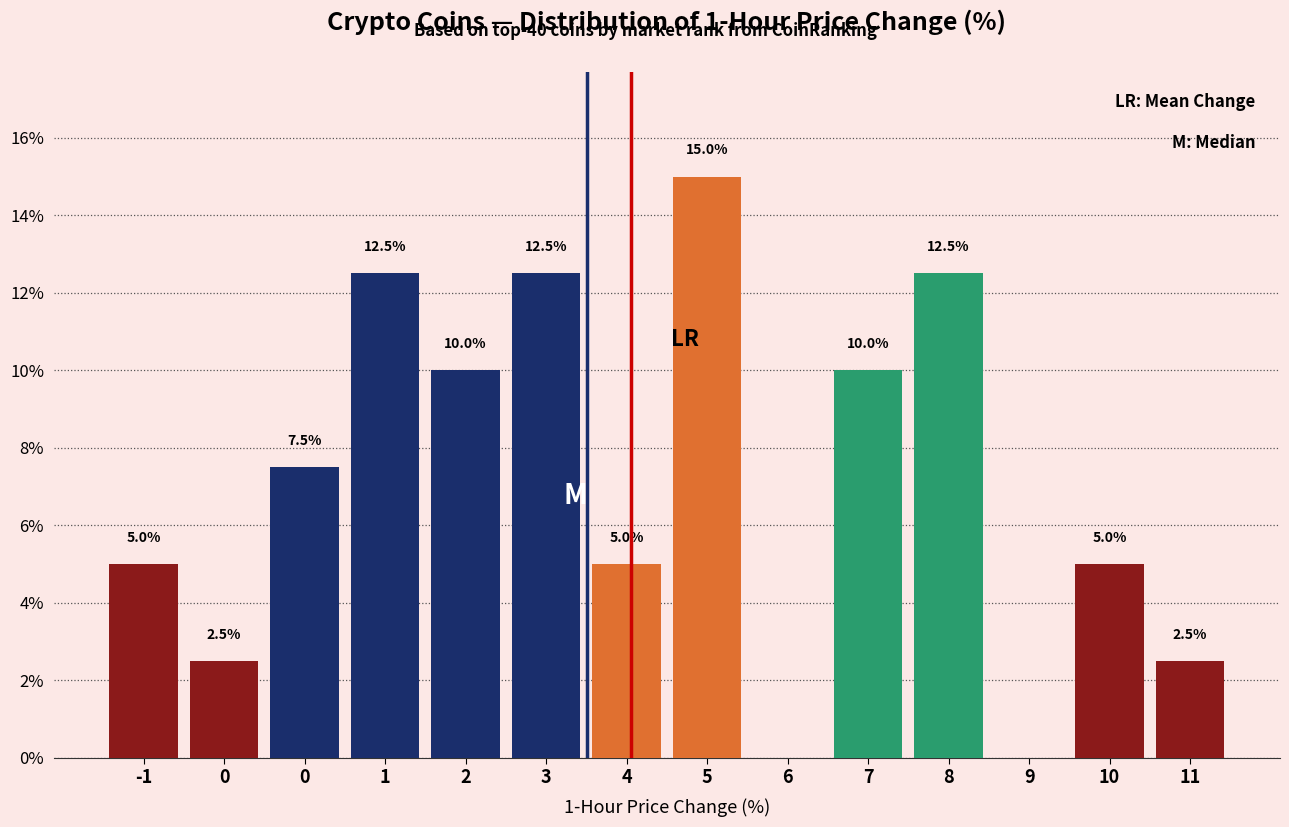

How many categories are shown in the chart?

14